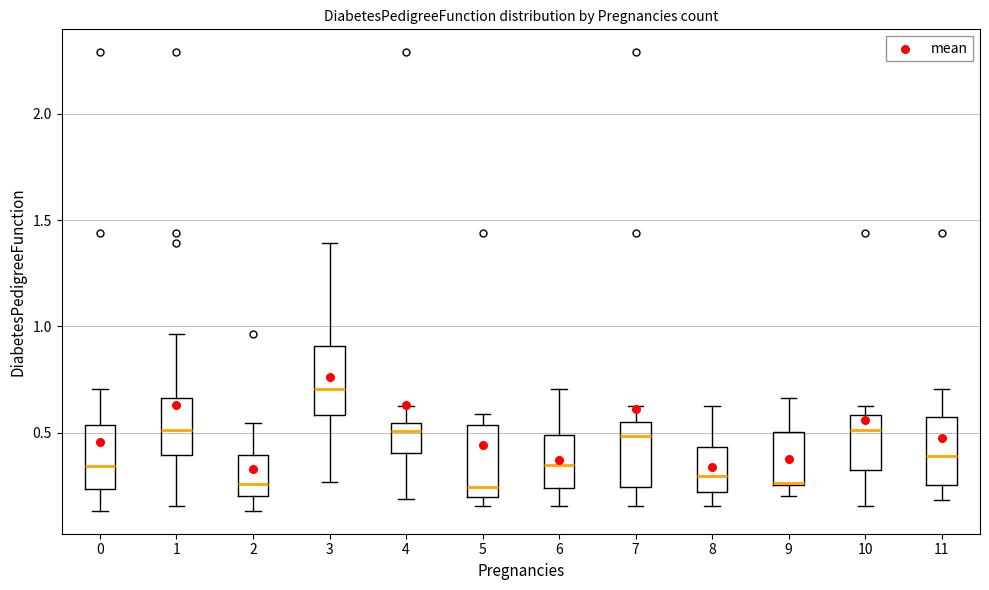

Reading left to right, read every box against the y-axis: the position of its median line, the range the box covers, and the ends of its whiskers. The values are not printed on the chart, so give them approximately, as read against the axis.

0: median 0.35, box 0.25 to 0.55, whiskers 0.15 to 0.70
1: median 0.50, box 0.40 to 0.65, whiskers 0.15 to 0.95
2: median 0.25, box 0.20 to 0.40, whiskers 0.15 to 0.55
3: median 0.70, box 0.60 to 0.90, whiskers 0.25 to 1.40
4: median 0.50, box 0.40 to 0.55, whiskers 0.20 to 0.65
5: median 0.25, box 0.20 to 0.55, whiskers 0.15 to 0.60
6: median 0.35, box 0.25 to 0.50, whiskers 0.15 to 0.70
7: median 0.50, box 0.25 to 0.55, whiskers 0.15 to 0.65
8: median 0.30, box 0.20 to 0.45, whiskers 0.15 to 0.65
9: median 0.25 (drawn on the box's lower edge), box 0.25 to 0.50, whiskers 0.20 to 0.65
10: median 0.50, box 0.35 to 0.60, whiskers 0.15 to 0.65
11: median 0.40, box 0.25 to 0.55, whiskers 0.20 to 0.70